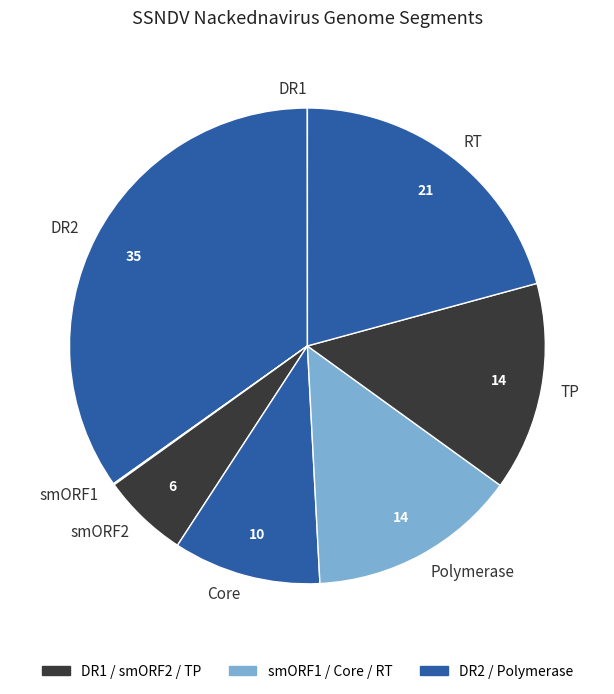

Is there a majority slice in this chart?

No